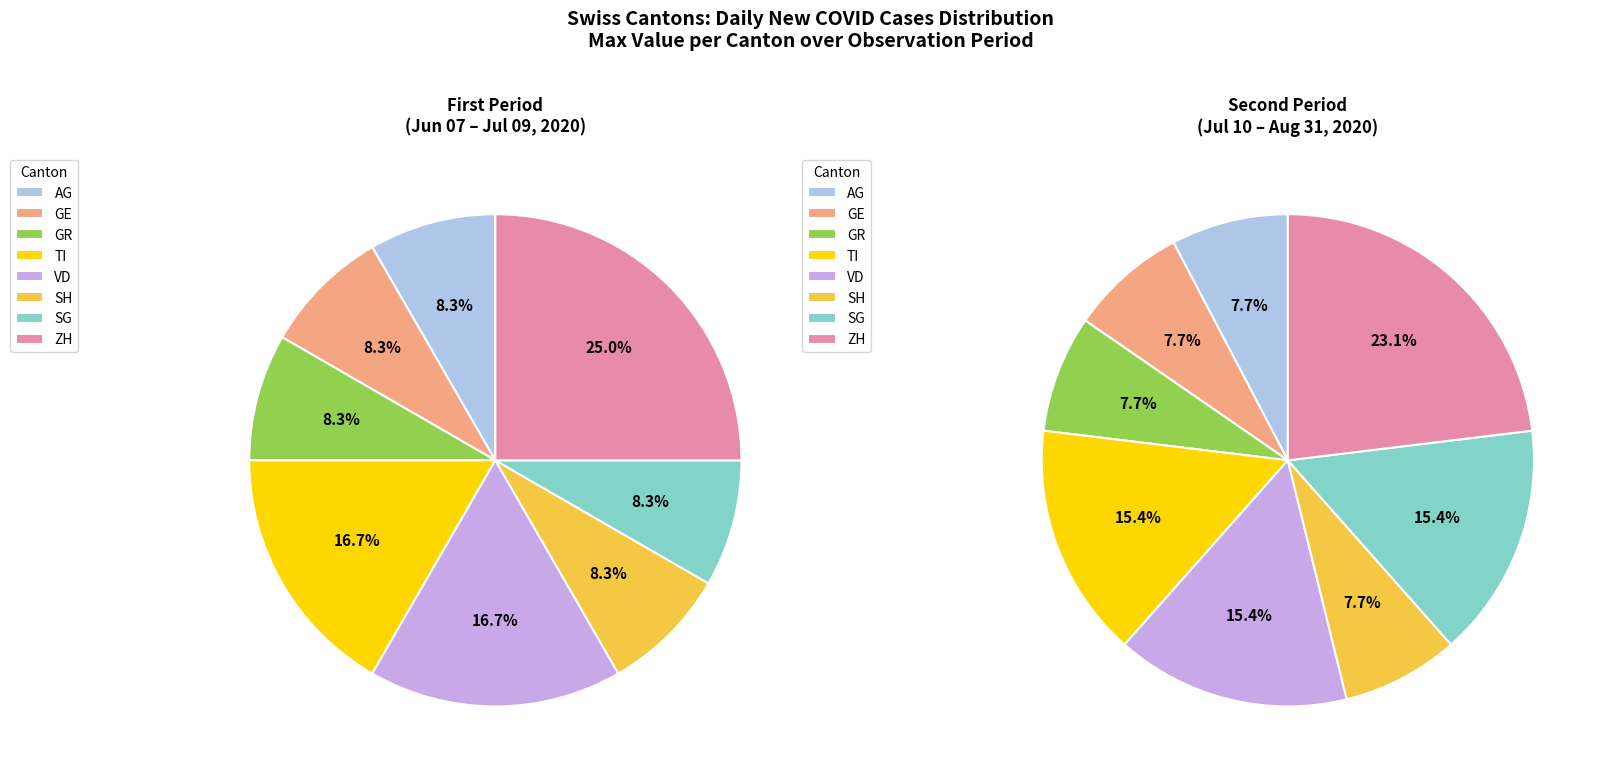

Is there a majority slice in this chart?

No